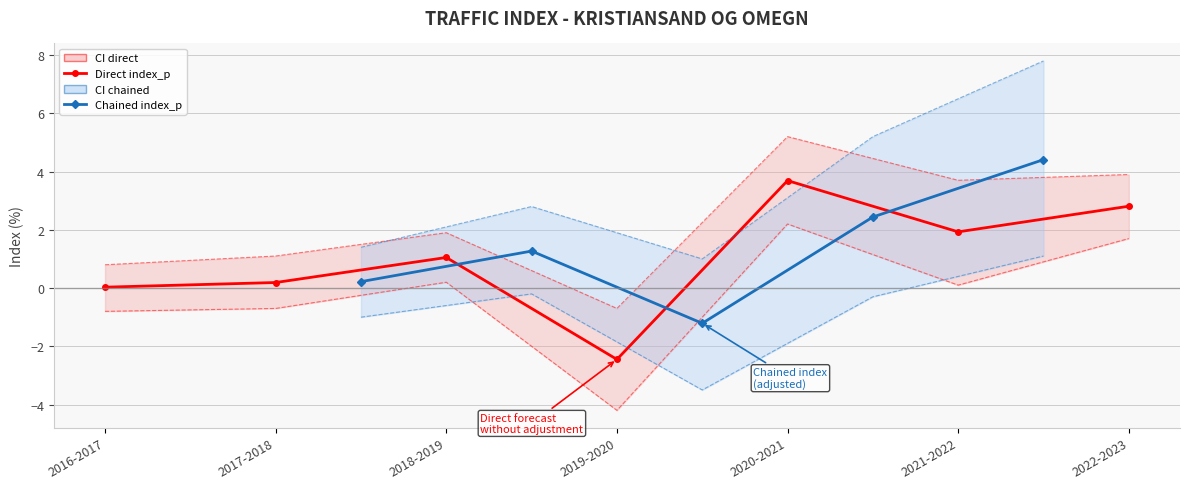

Which series has the largest range (max minus min)?

ci_lower